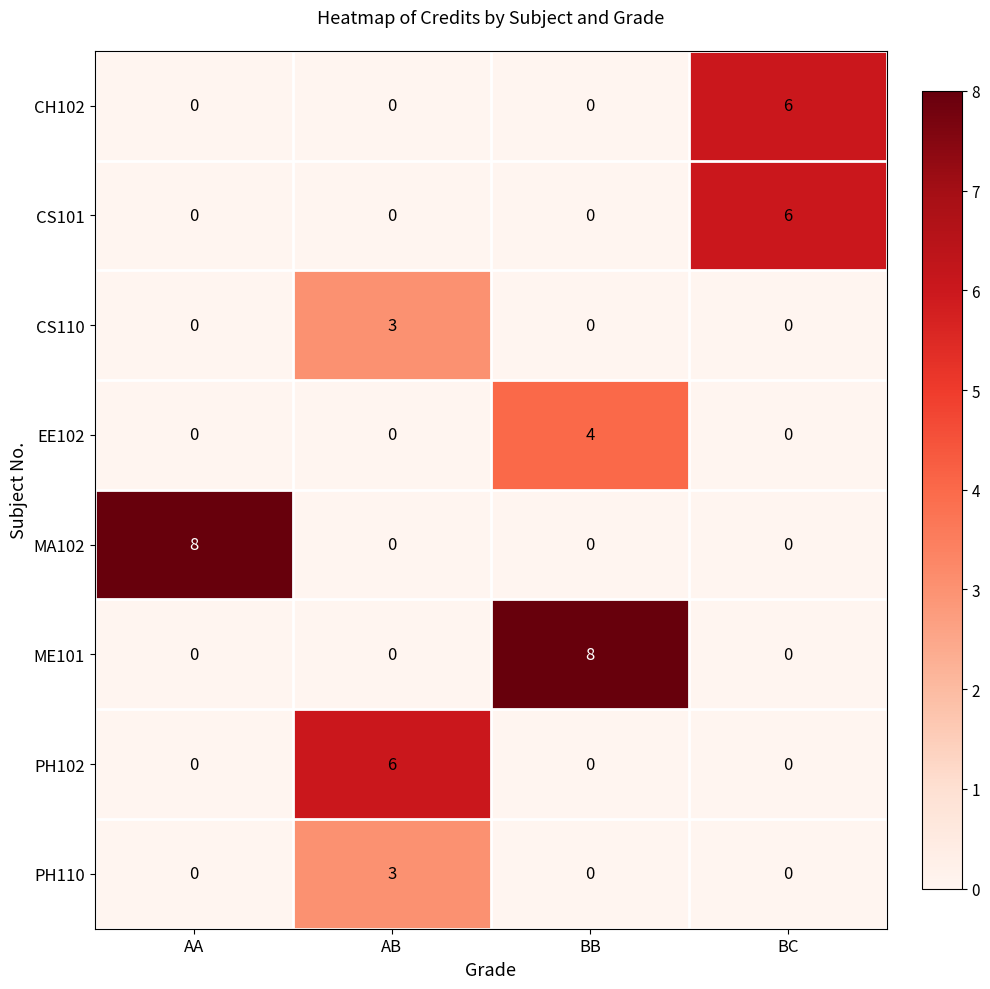

Which category has the highest value in the MA102 series?

AA